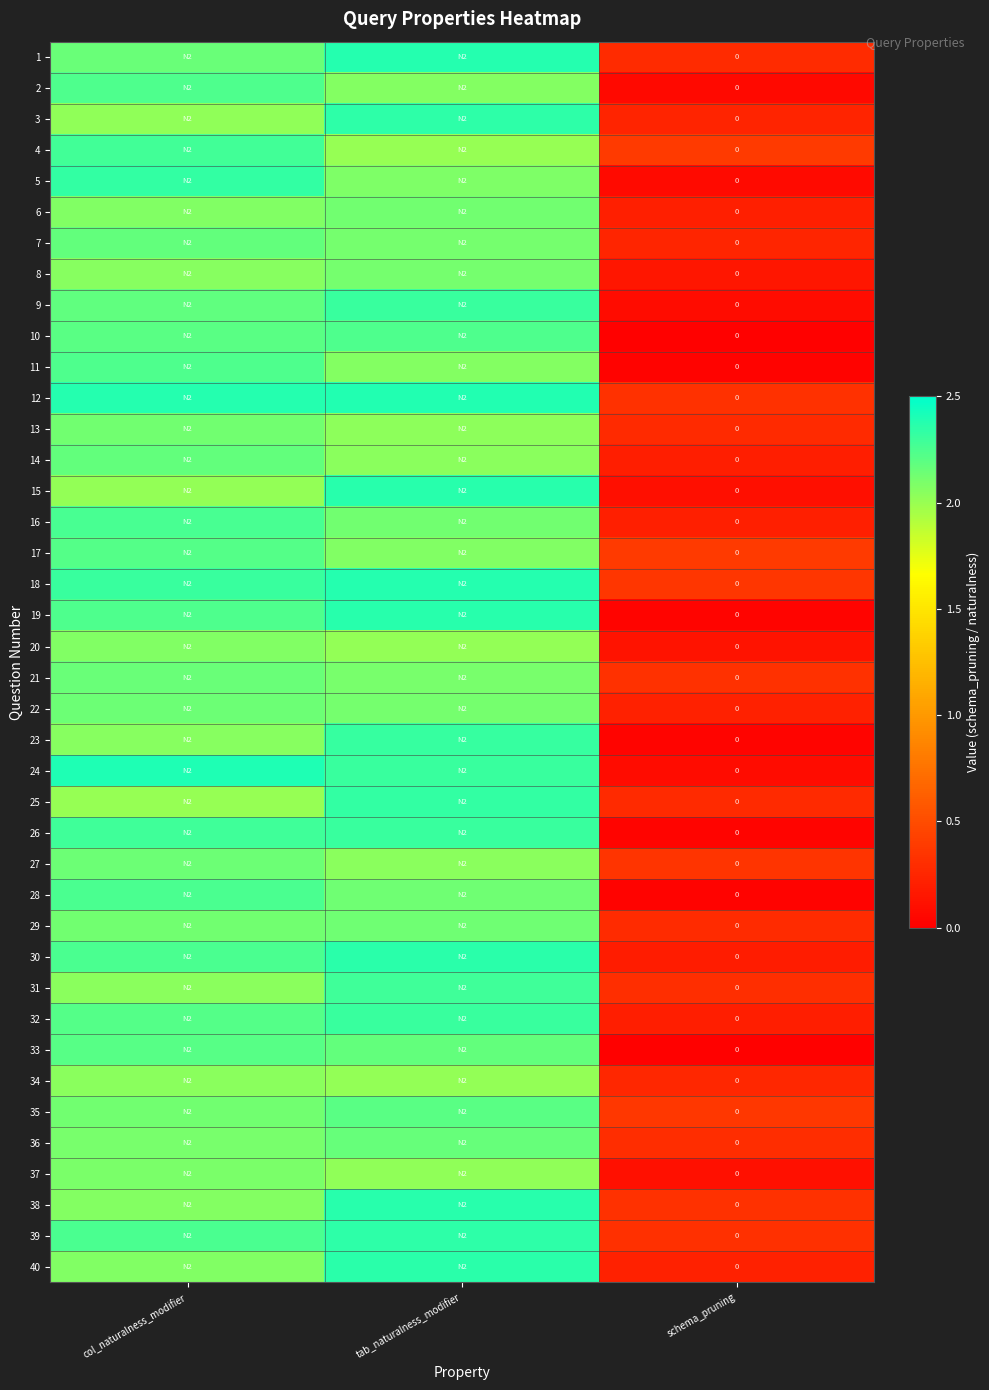

What is the difference between the highest and lowest values at tab_naturalness_modifier?

0.4